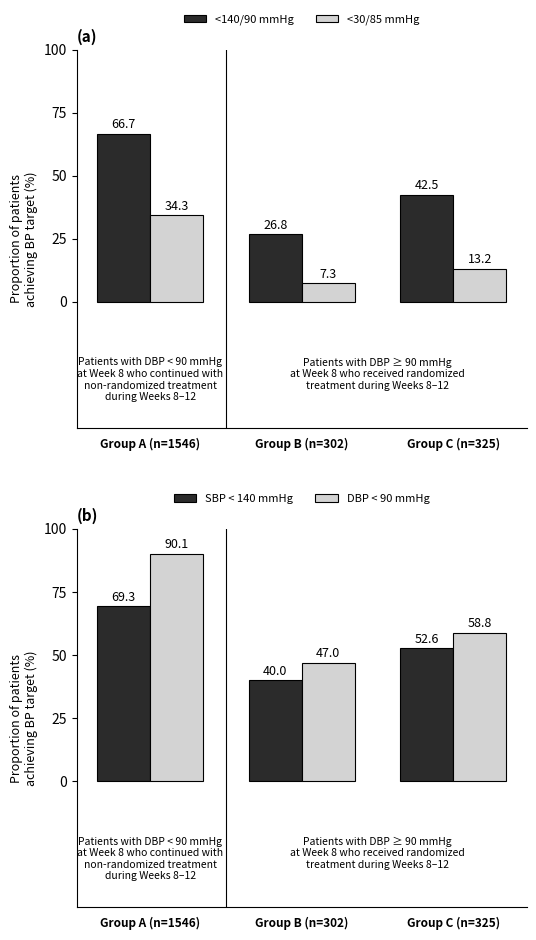

What is the difference between the maximum and minimum values in the <30/85 mmHg series?

27.0